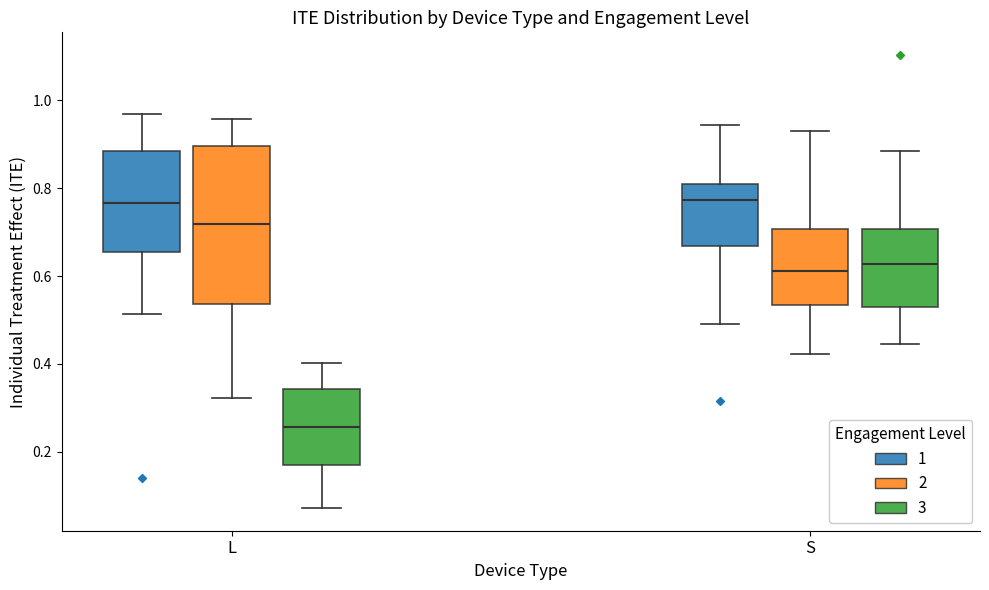

Comparing the boxes themselves (not the whiskers), which one is the tallest?

L (2)